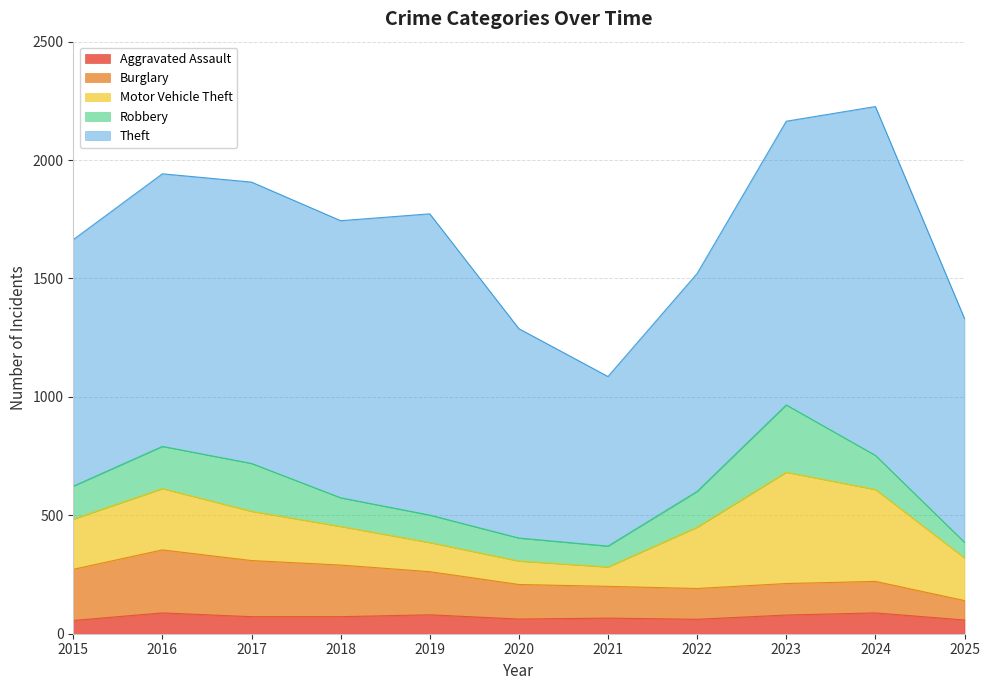

What is the difference between the maximum and second lowest values in the Motor Vehicle Theft series?

371